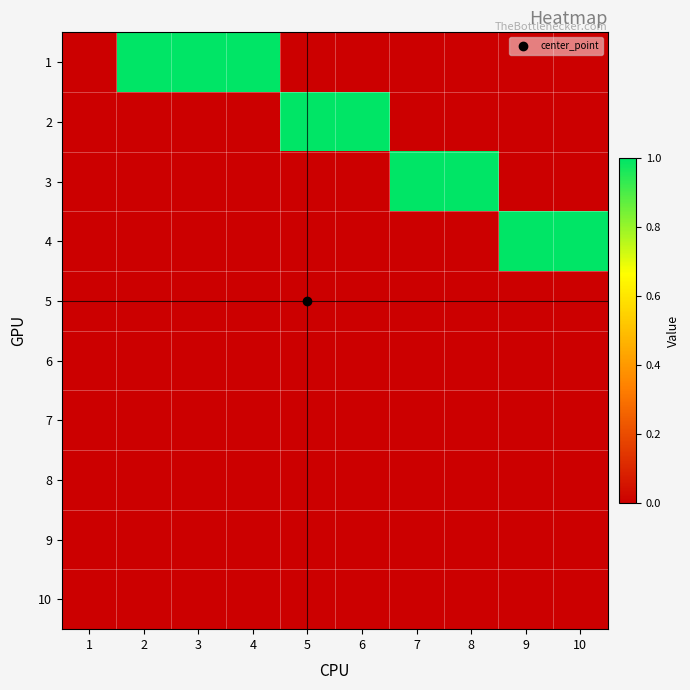

What is the greatest value displayed?

1